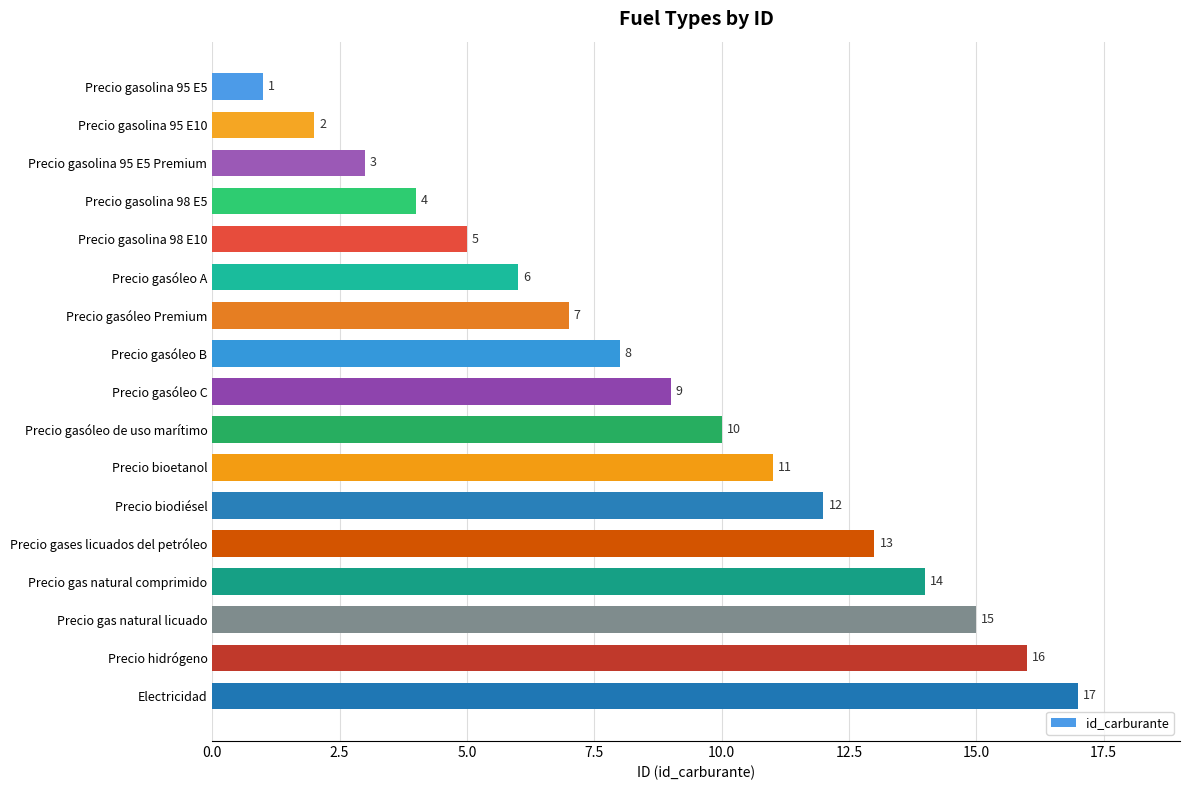

What is the value of the 1st bar from the top?

1